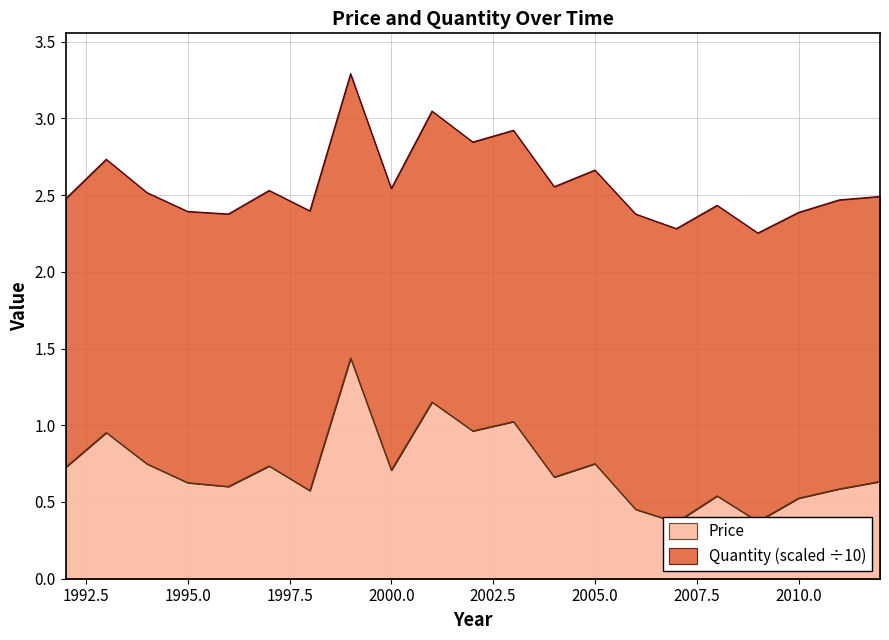

Is it true that the value at 2011 is 0.6?

True